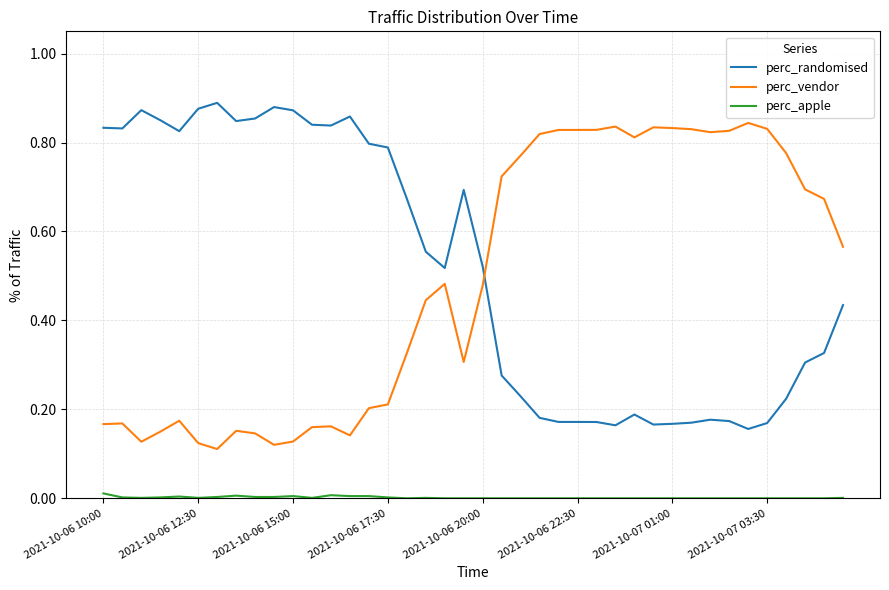

Count the number of categories in the chart.

40